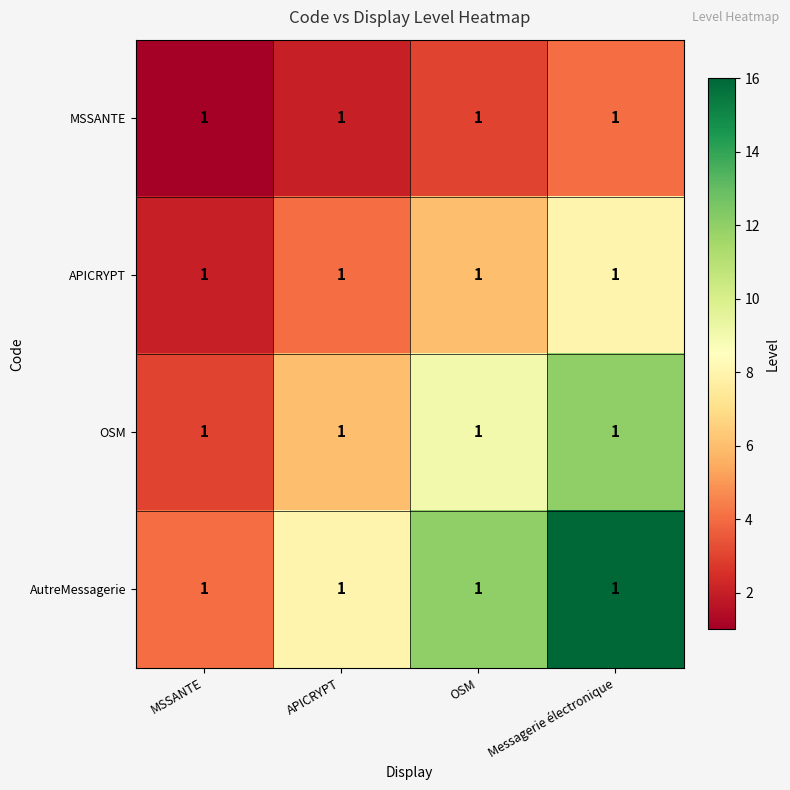

The AutreMessagerie series shows 4 at APICRYPT. True or false?

False